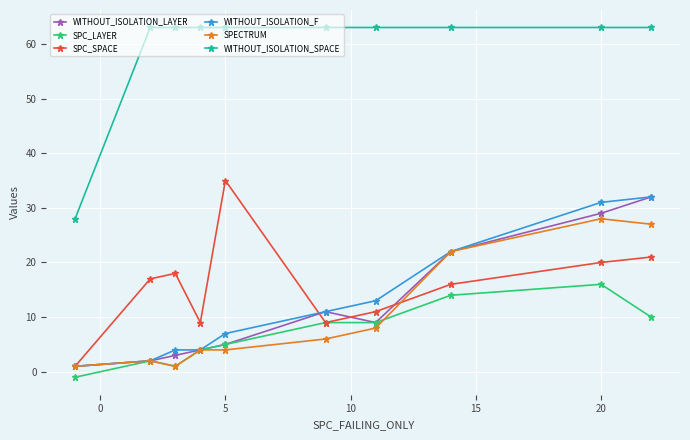

True or false: SPC_LAYER has more than 0 points higher than both neighbors.

True